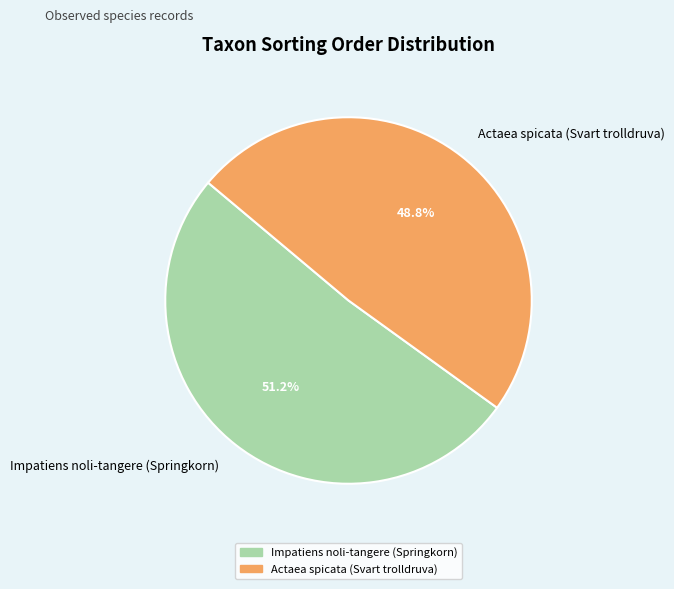

Rank the categories by value from lowest to highest.

Actaea spicata (Svart trolldruva), Impatiens noli-tangere (Springkorn)